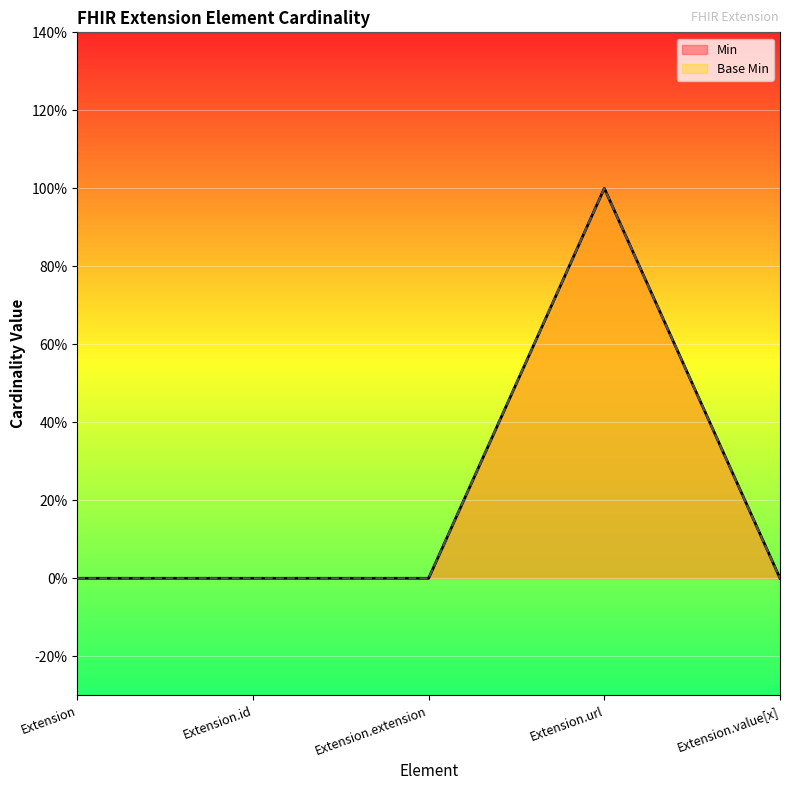

What is the sum of all Base Min values?

1